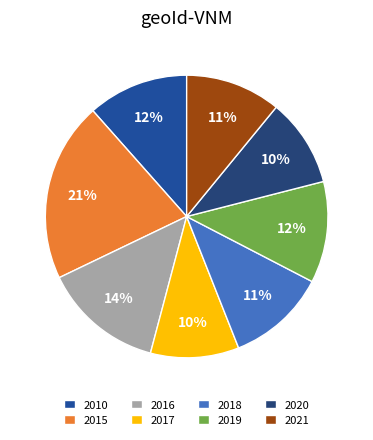

True or false: 2015 accounts for 7% of the total.

False